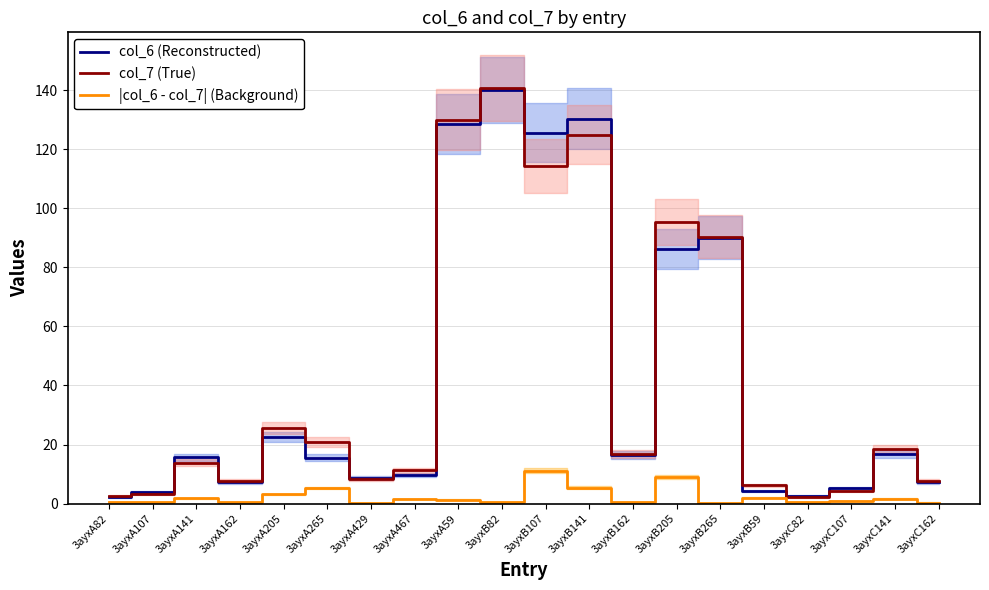

What is the sum of all |col_6 - col_7| (Background) values?

47.6